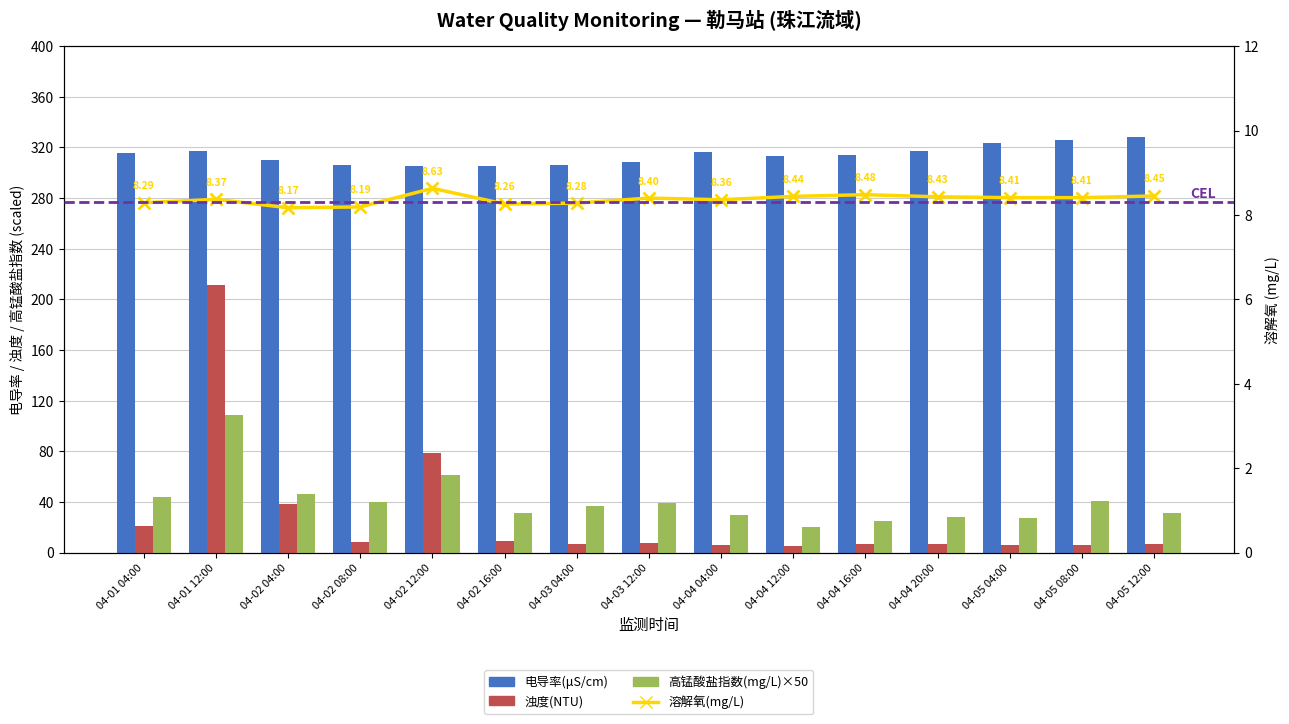

What position from the left is 04-04 20:00?

12